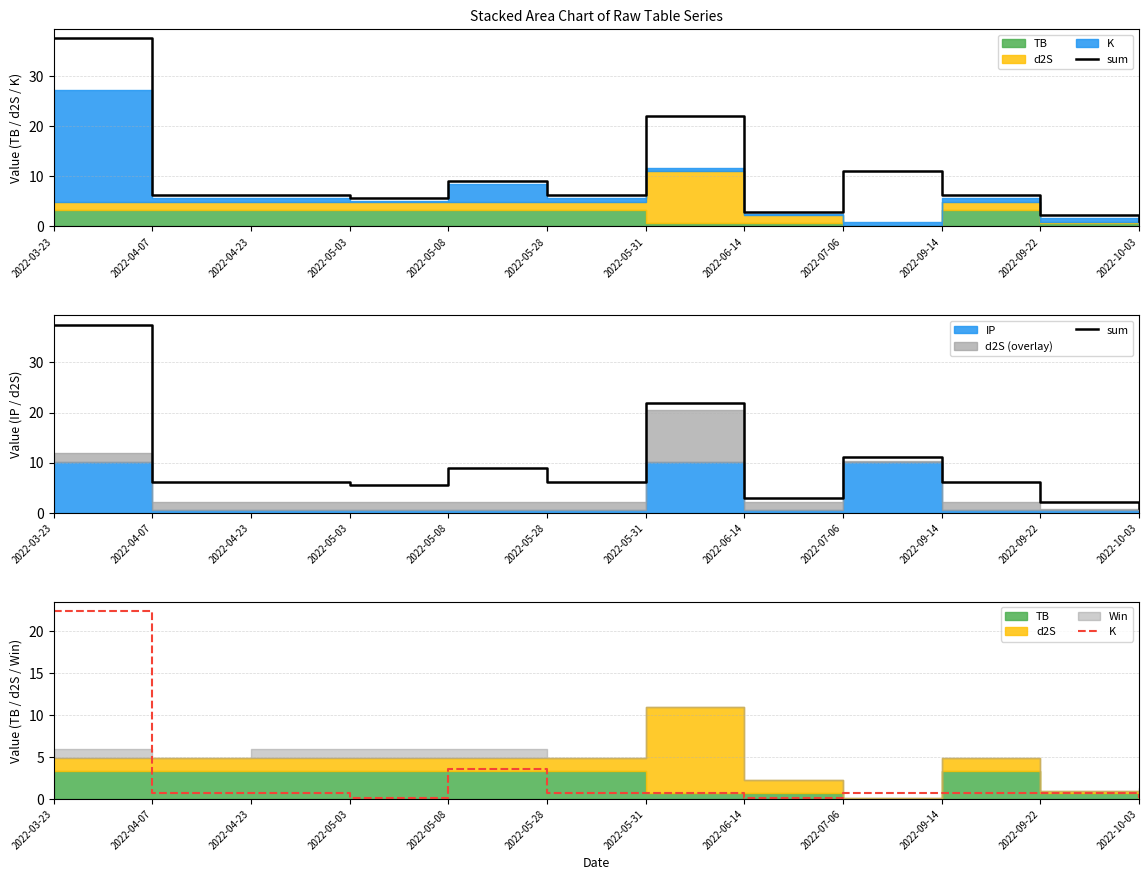

True or false: sum has more than 1 interior local peaks.

True